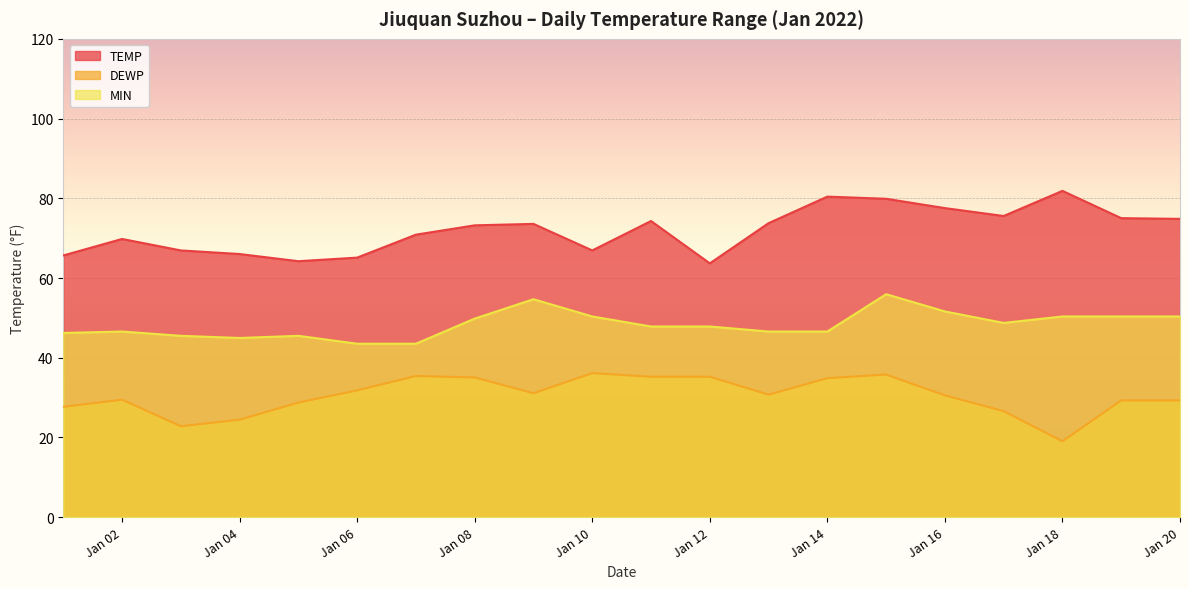

How many lines are shown in the chart?

3